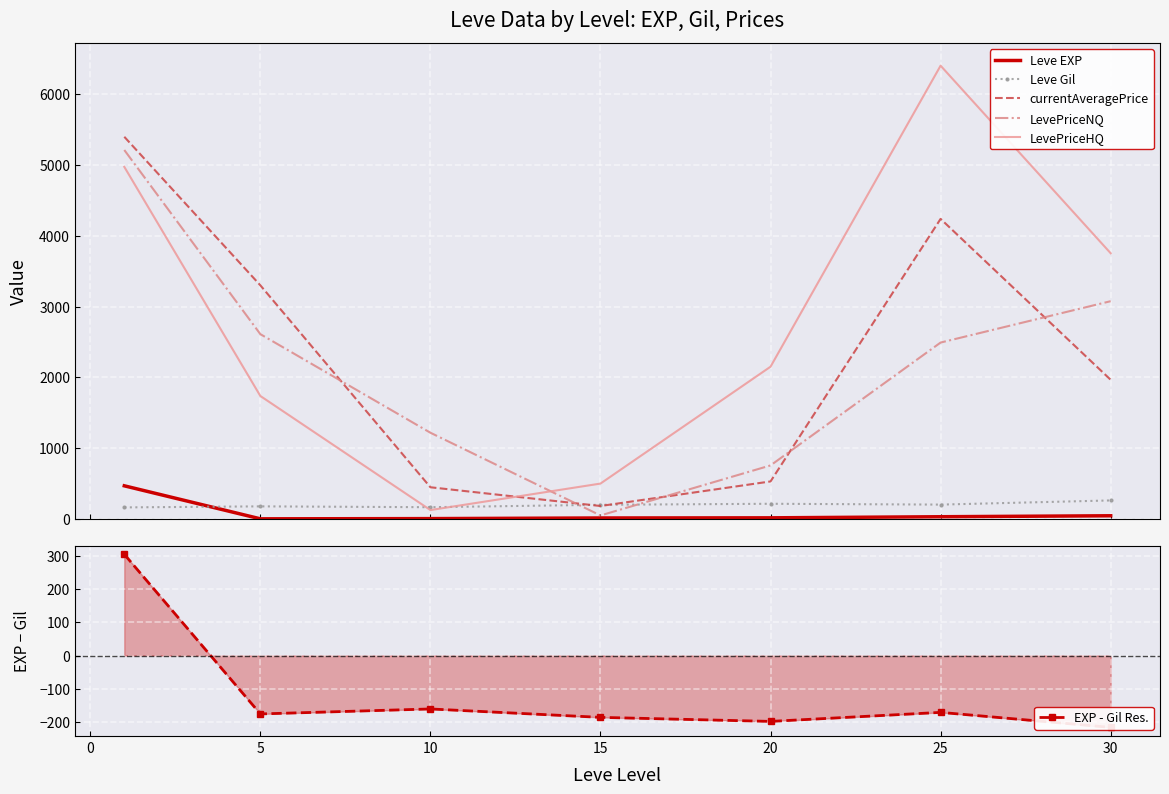

How many interior local peaks does the currentAveragePrice series have?

1